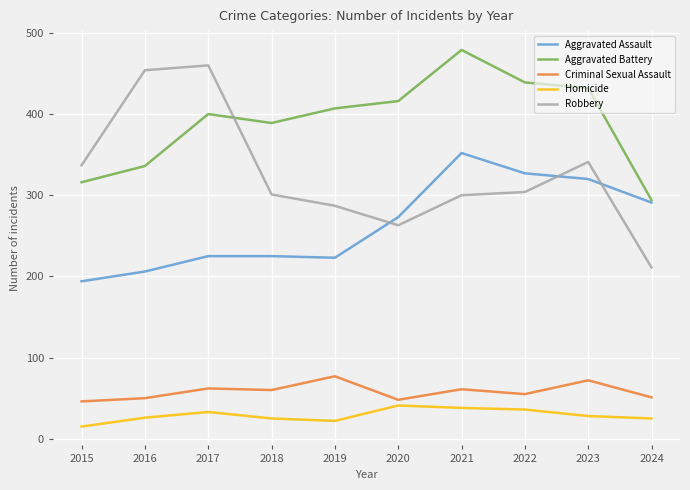

At how many categories does at least one series exceed 312?

9